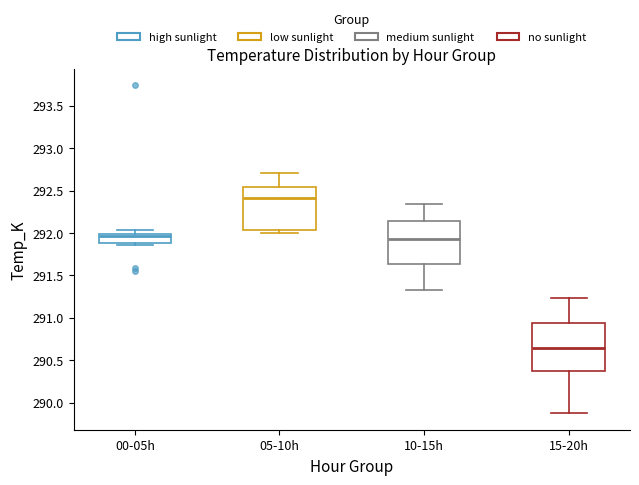

Reading left to right, transcribe this box plot: for each box, give where its median line is, the range the box spans, and where its two whiskers end, as read against the y-axis. The values are not printed on the chart, so give them approximately, as read against the axis.

00-05h: median 291.95, box 291.90 to 292.00, whiskers 291.85 to 292.05
05-10h: median 292.40, box 292.05 to 292.55, whiskers 292.00 to 292.70
10-15h: median 291.95, box 291.65 to 292.15, whiskers 291.35 to 292.35
15-20h: median 290.65, box 290.35 to 290.95, whiskers 289.85 to 291.25